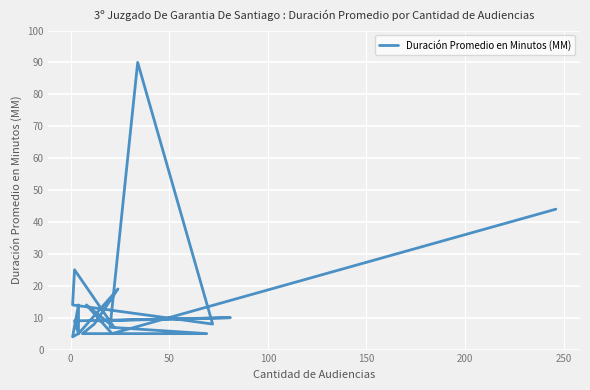

How many lines are shown in the chart?

1